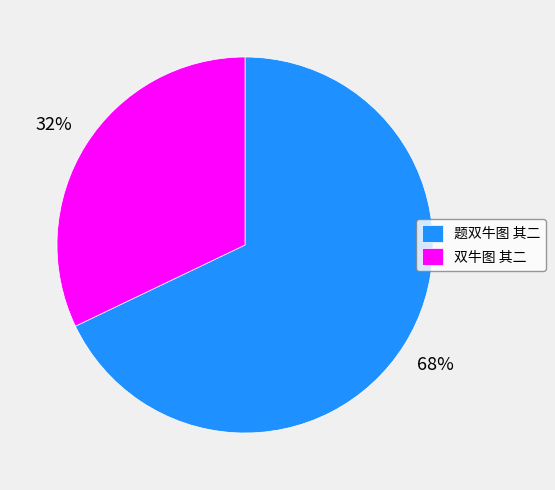

Do 题双牛图 其二 and 双牛图 其二 together represent more than half of the pie?

Yes